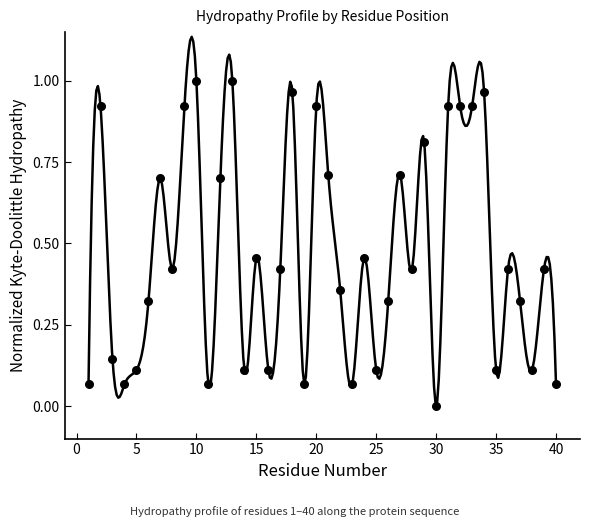

What is the range of X values (max minus min)?

39.0